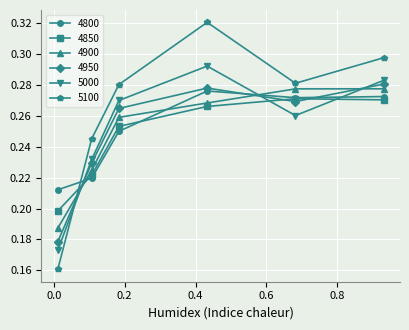

How many 5100 values are between 0 and 1?

6